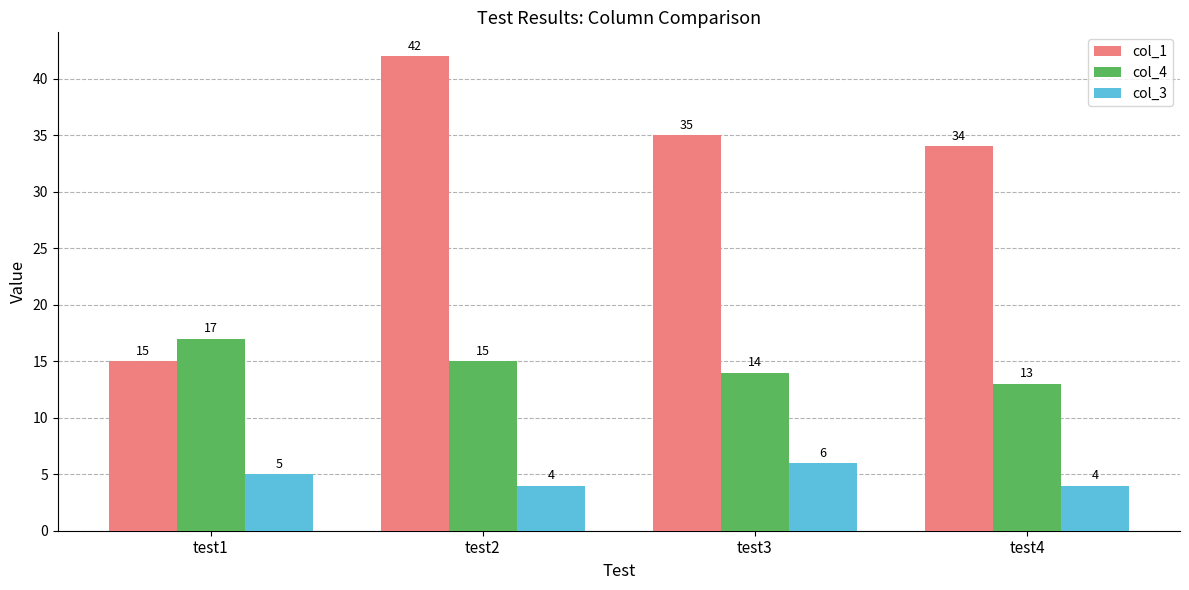

What is the smallest value displayed?

4